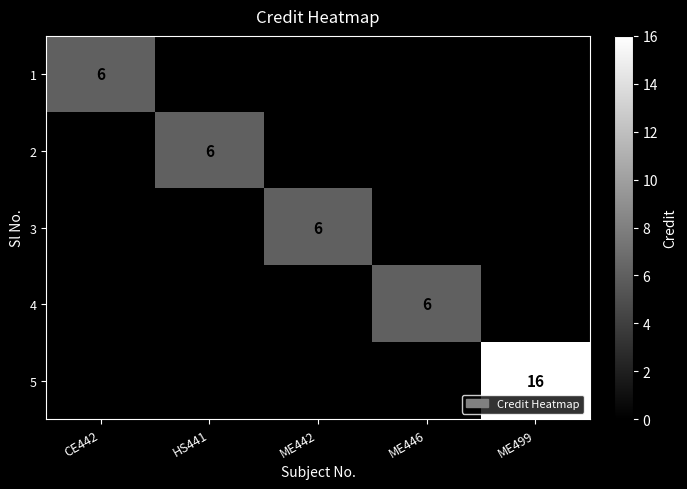

Is it true that 3 equals 6 at ME442?

True